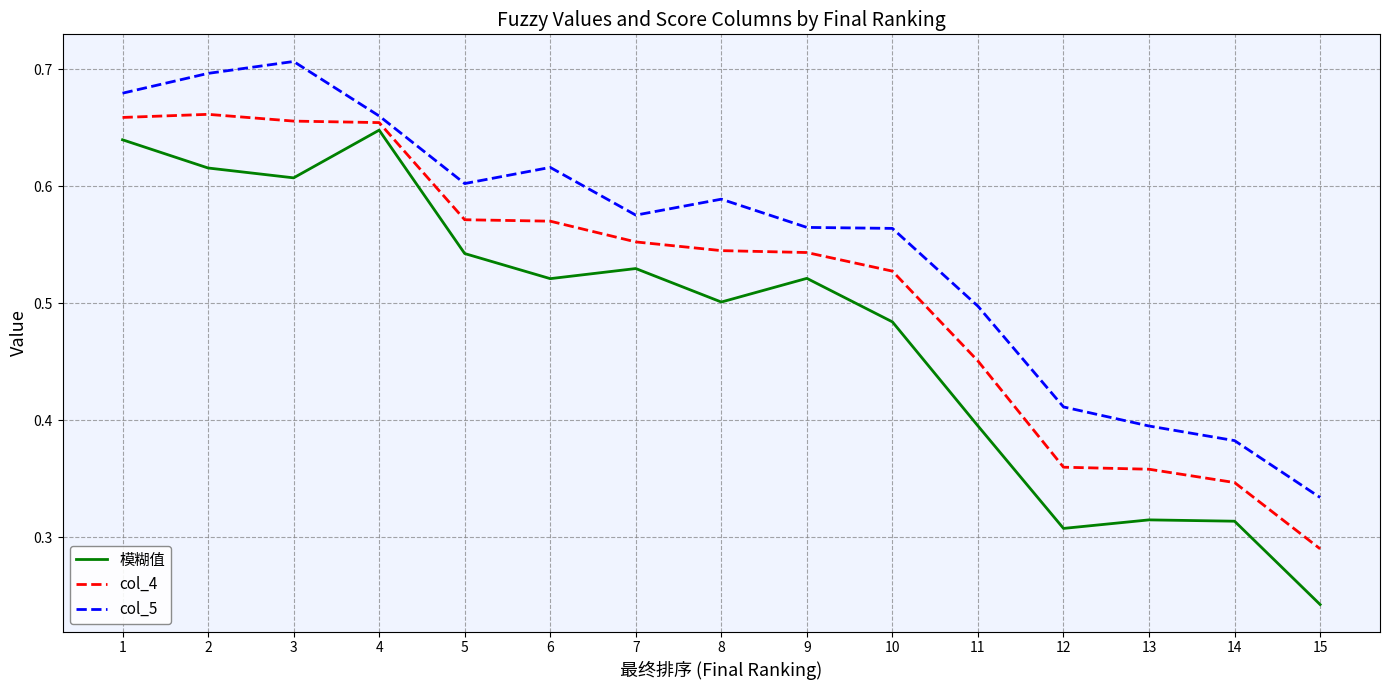

How many col_5 values are between 0 and 1?

15